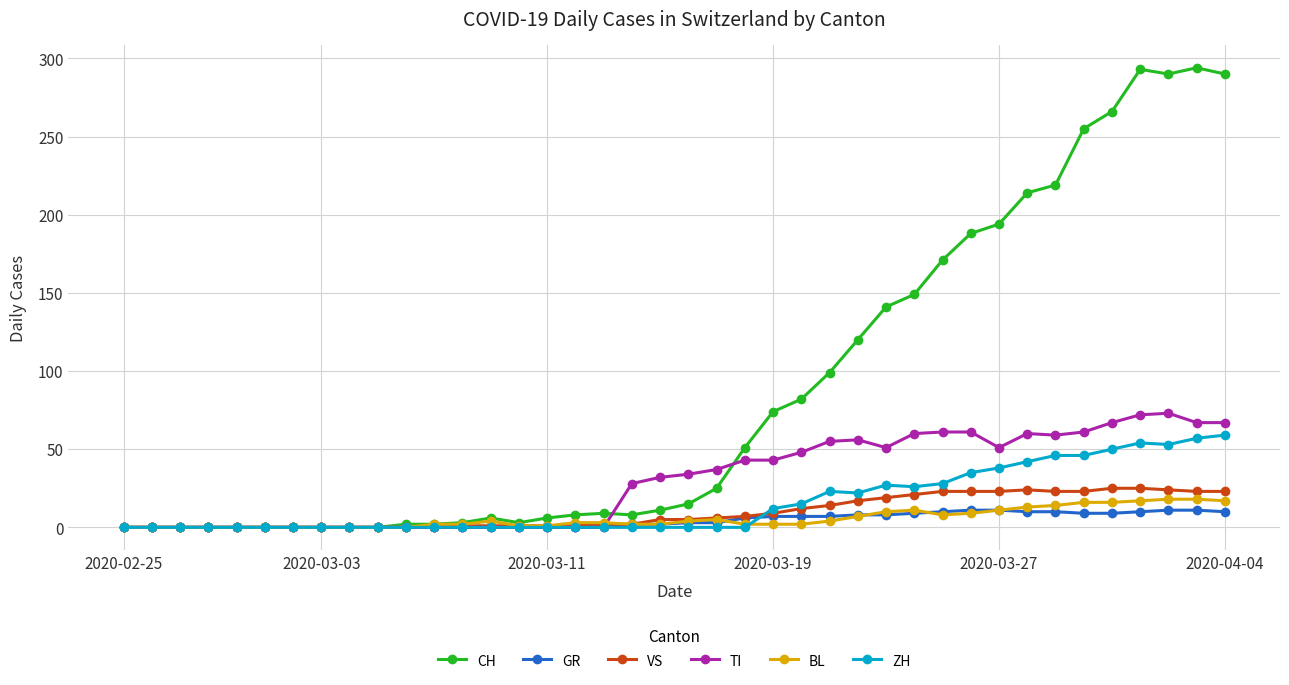

What is the average value of the CH series?

87